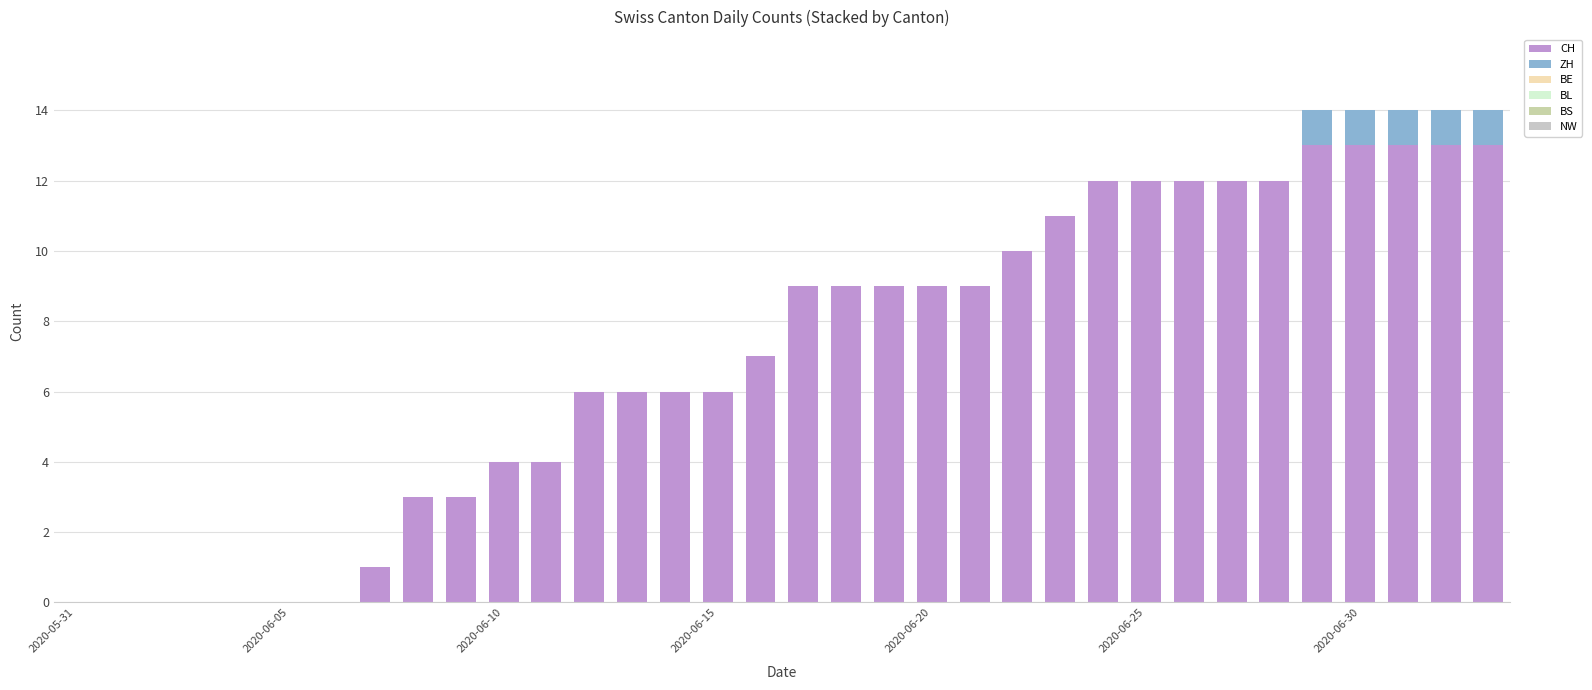

Does the chart contain stacked bars?

Yes